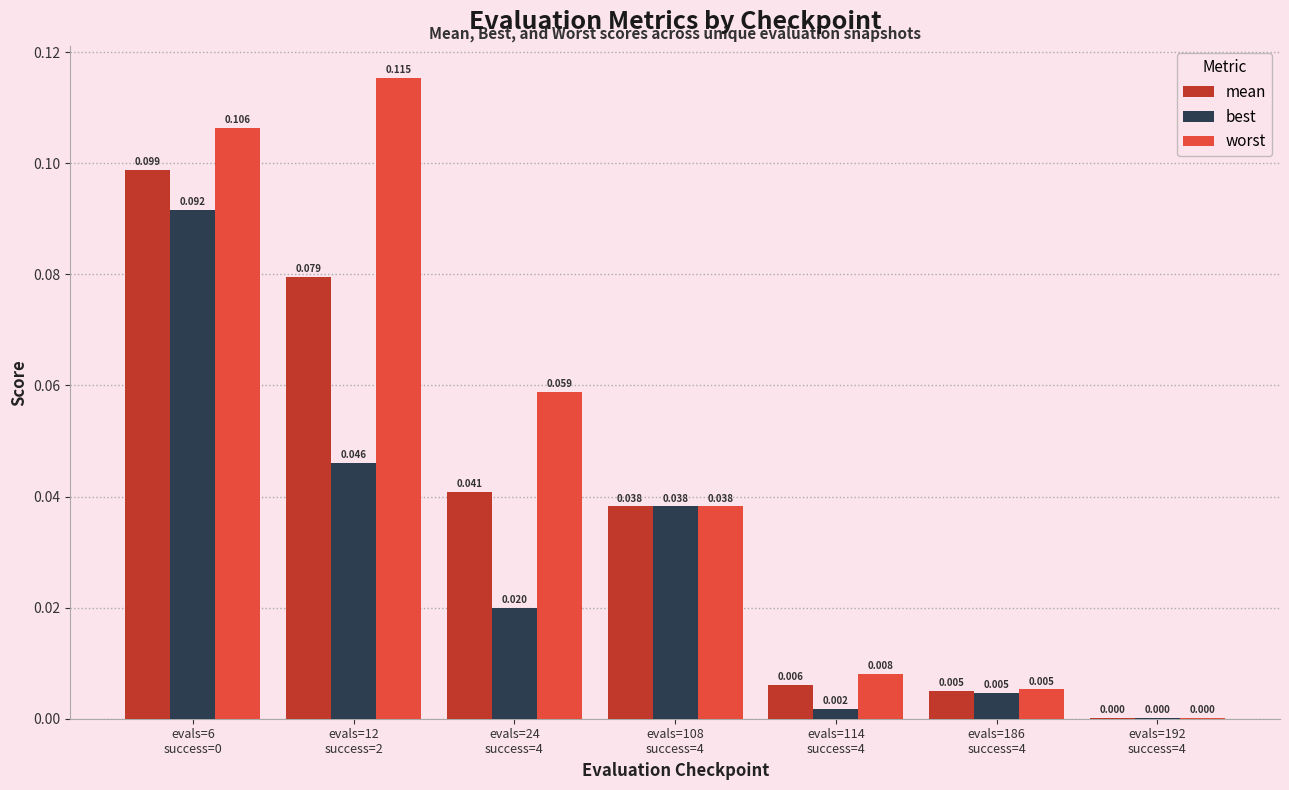

What are all the series names shown in the legend?

mean, best, worst